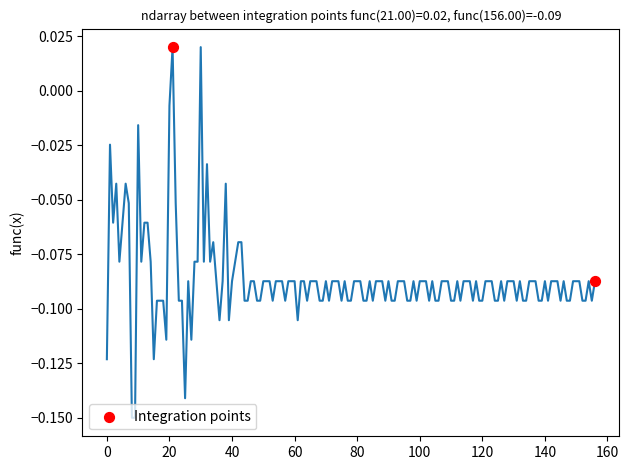

What is the range of X values (max minus min)?

135.0